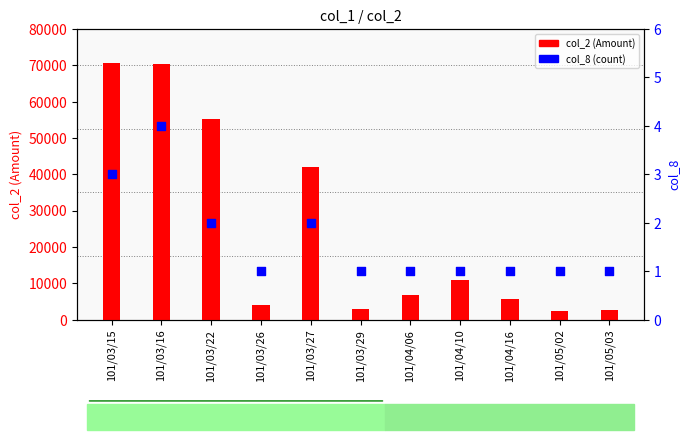

Which series has the largest Y range (max minus min)?

col_2 (Amount)